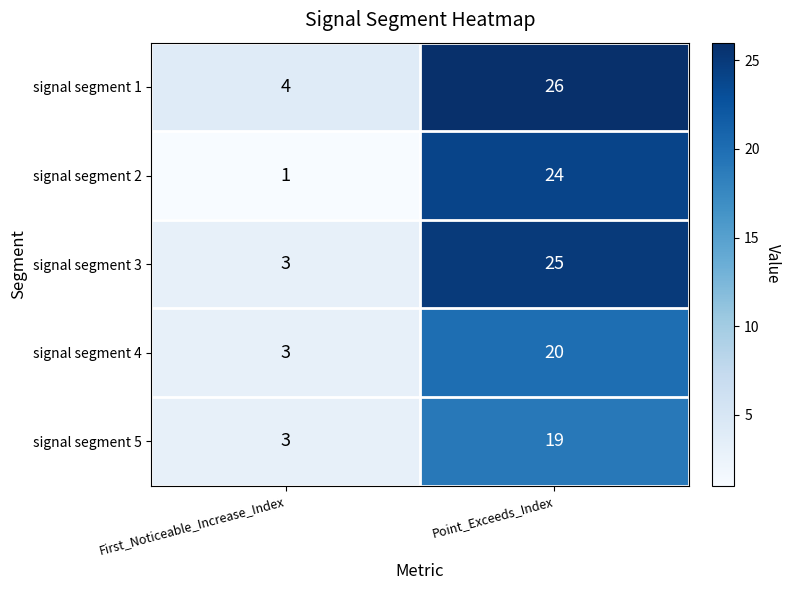

Reading right to left, extract all data points from this chart.

signal segment 1: 26	4
signal segment 2: 24	1
signal segment 3: 25	3
signal segment 4: 20	3
signal segment 5: 19	3